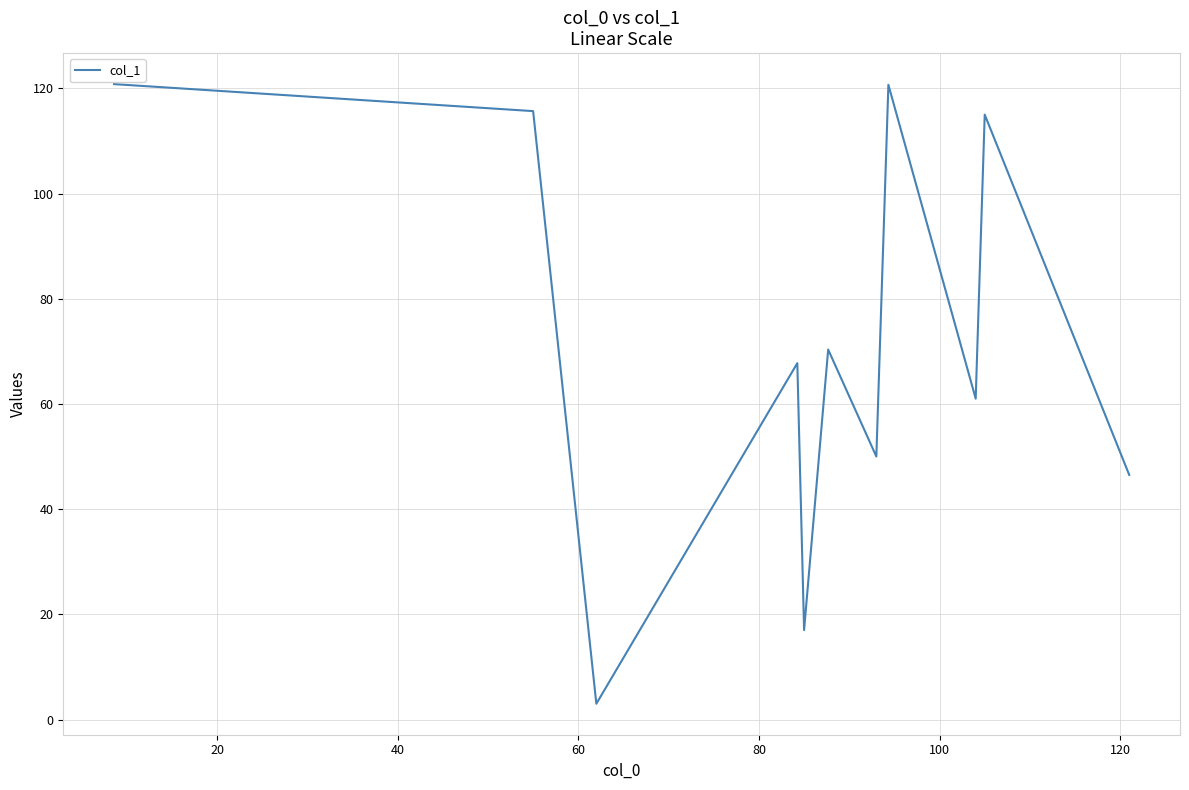

What is the greatest value displayed?

120.8